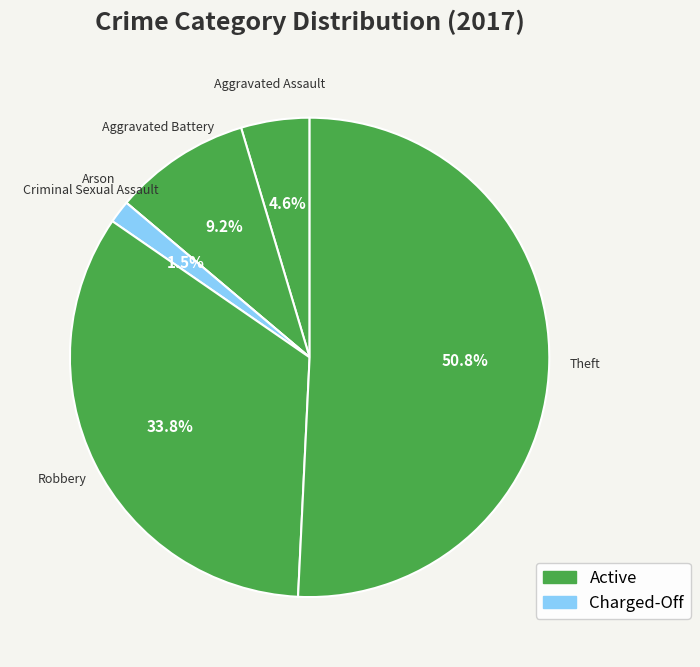

To the nearest percent, what is the average slice percentage?

17%